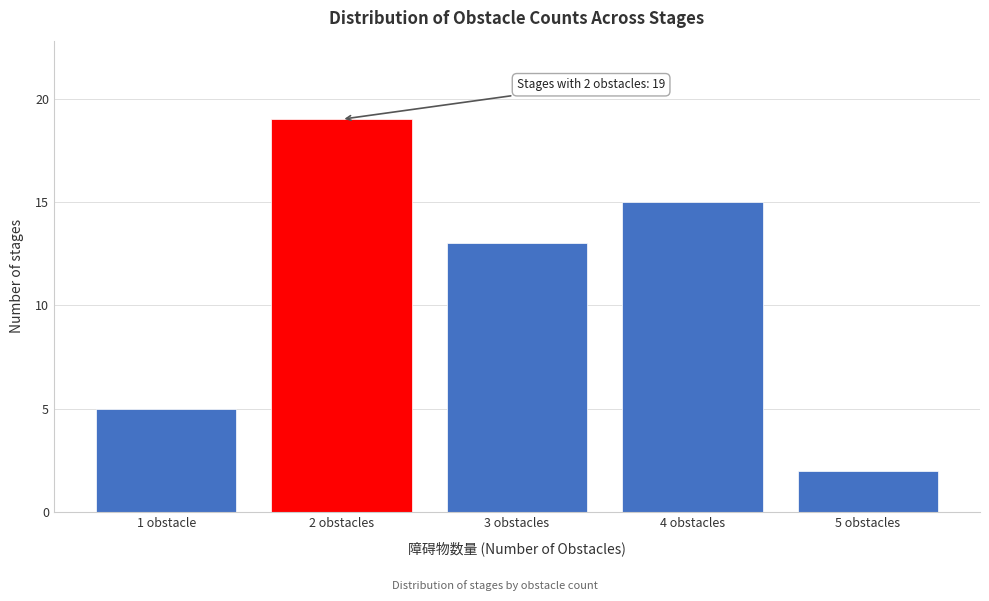

Reading left to right, transcribe all the data shown in this chart.

1 obstacle=5	2 obstacles=19	3 obstacles=13	4 obstacles=15	5 obstacles=2